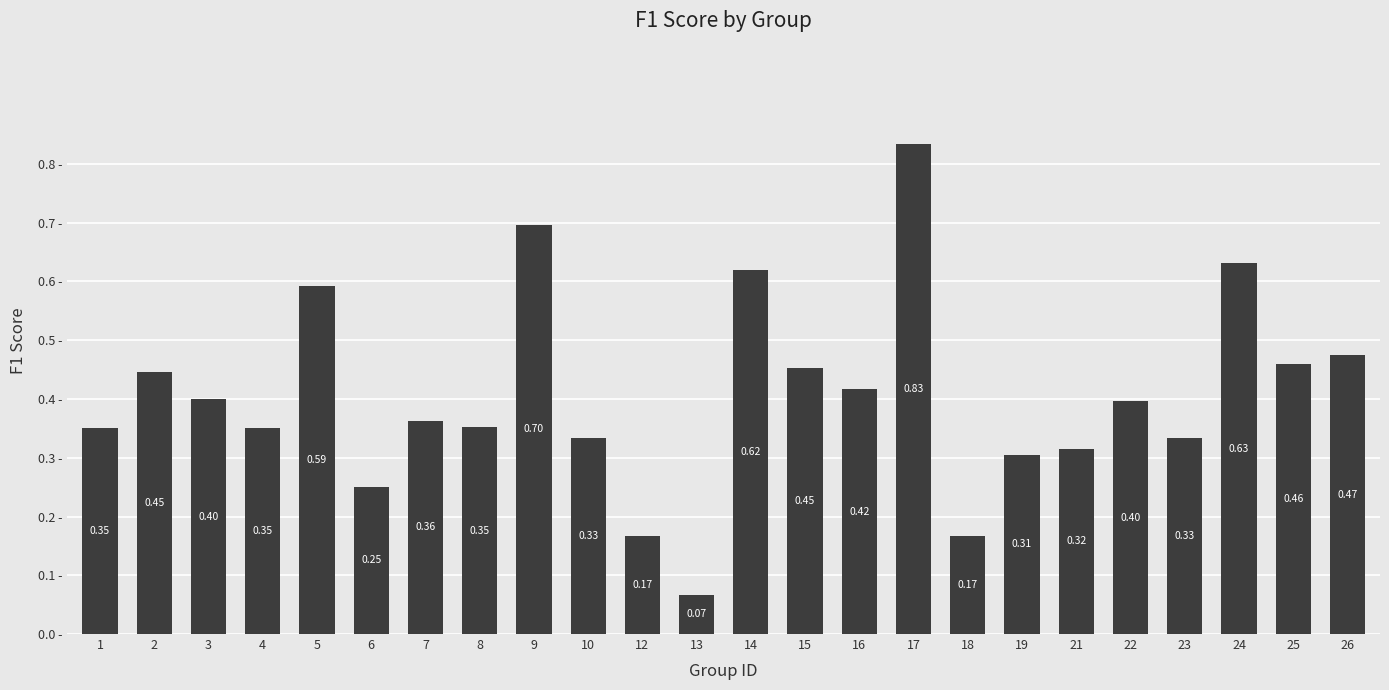

Is it true that the value at 5 is 0.3?

False